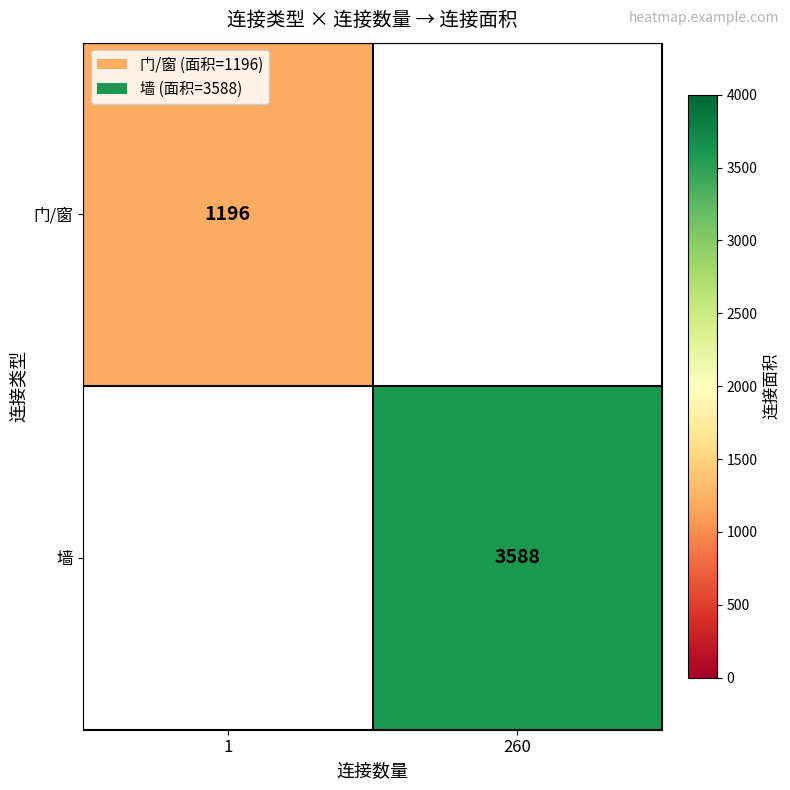

What is the maximum value shown in the chart?

3588.0